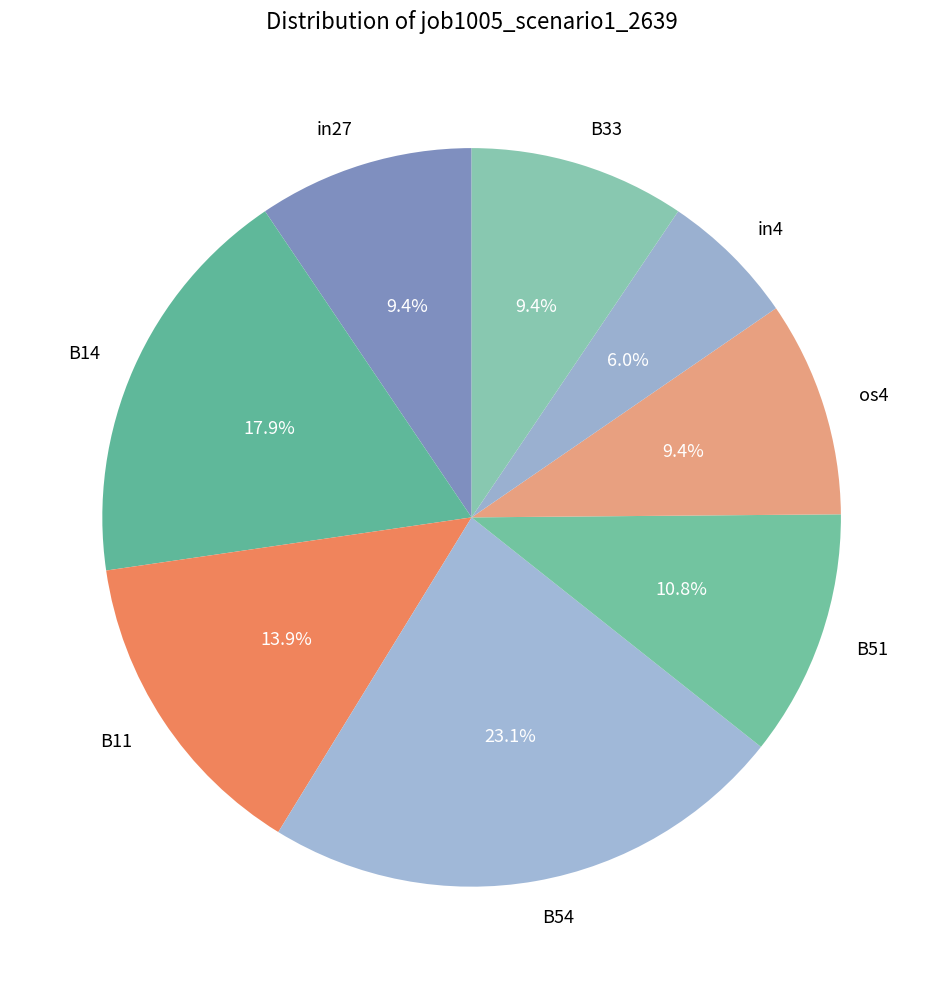

Between in4 and B33, which is larger?

B33